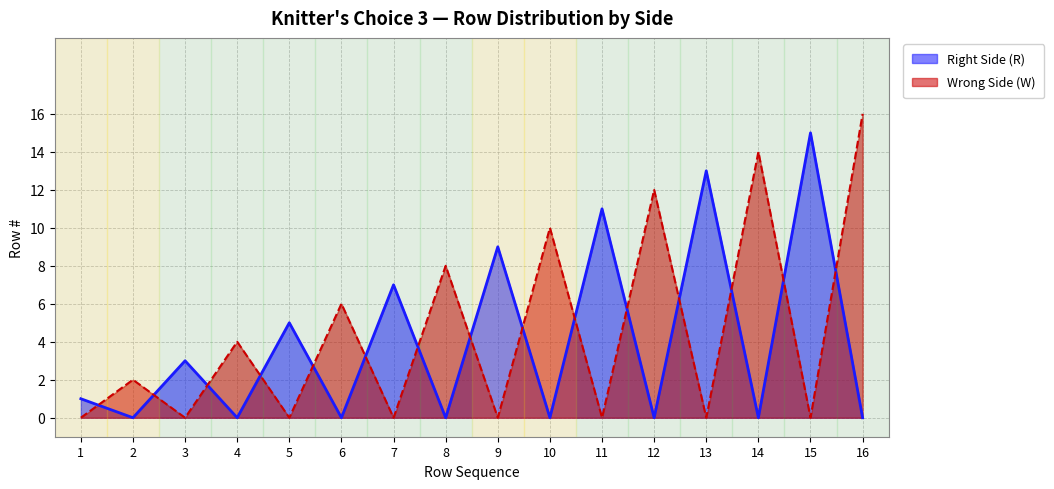

Is it true that Wrong Side (W) equals 2 at Row 4?

False